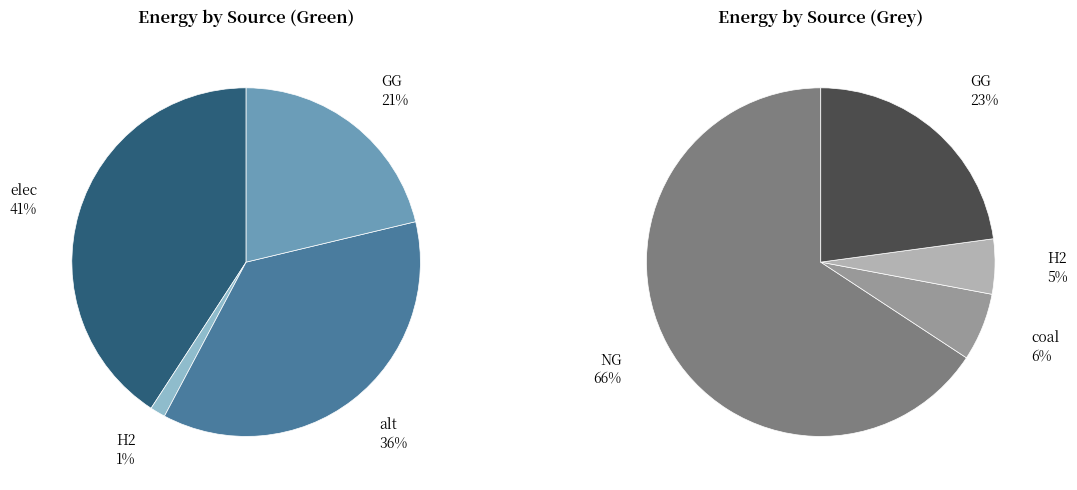

True or false: NG accounts for 66% of the total.

True